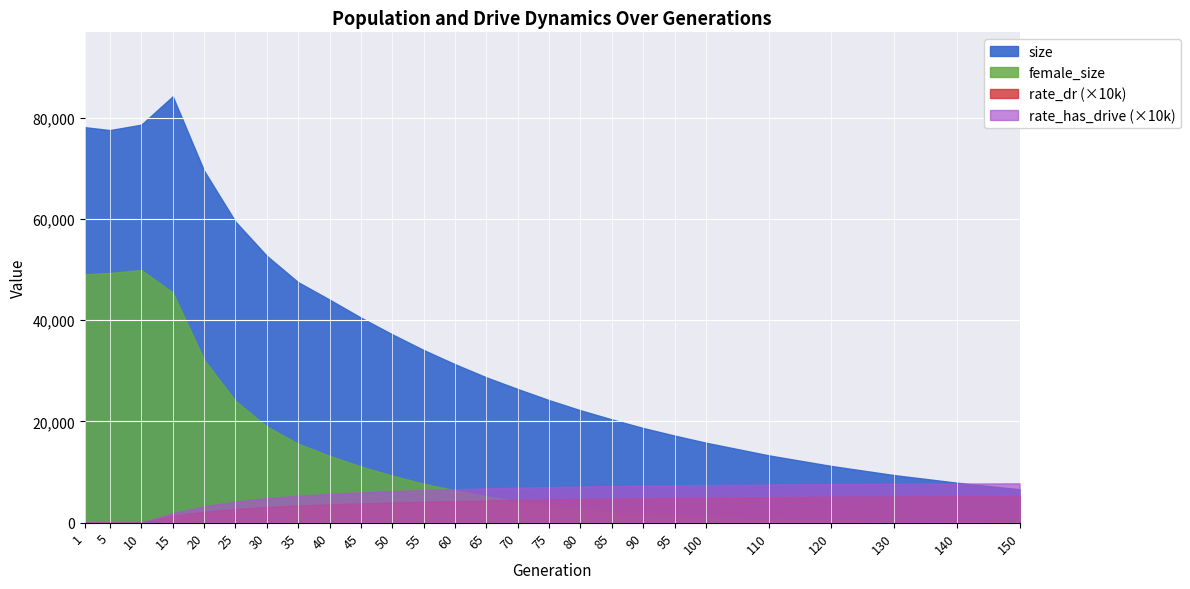

What is the approximate value of size at 100?

15800.0